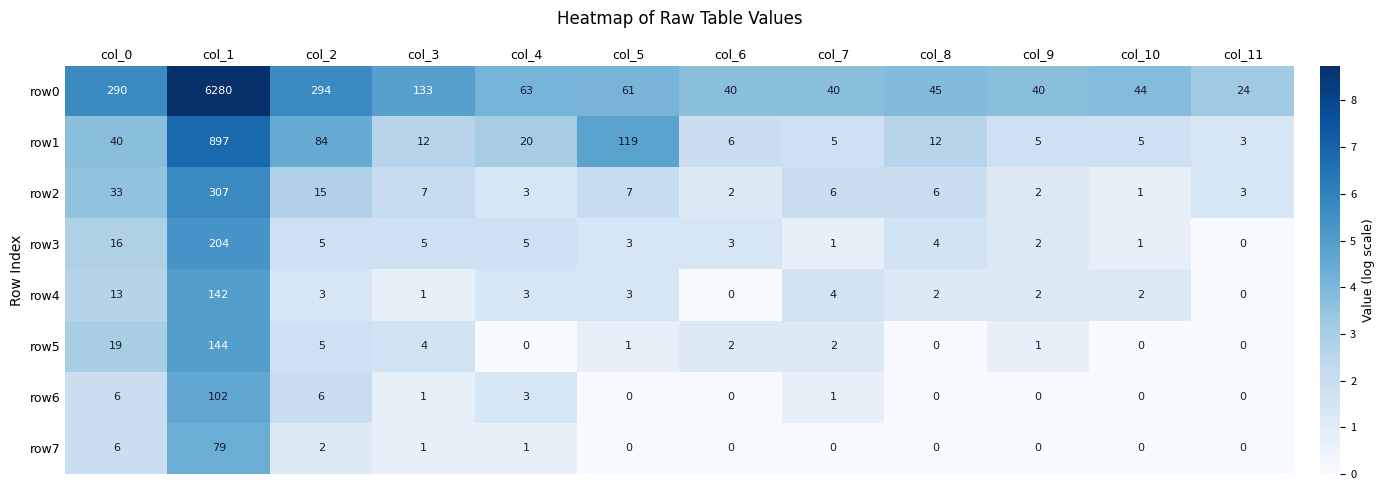

The value of row1 at col_11 is 2. True or false?

False